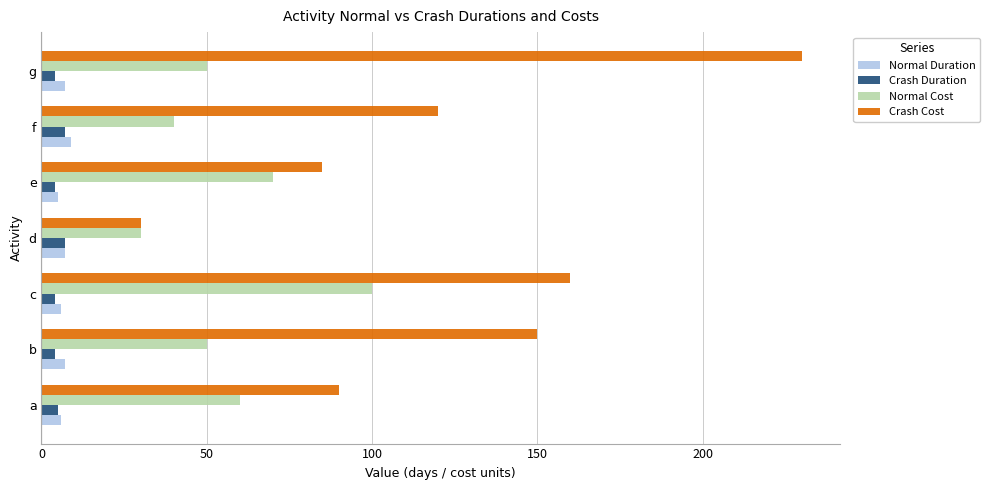

The Crash Duration series shows 7 at d. True or false?

True